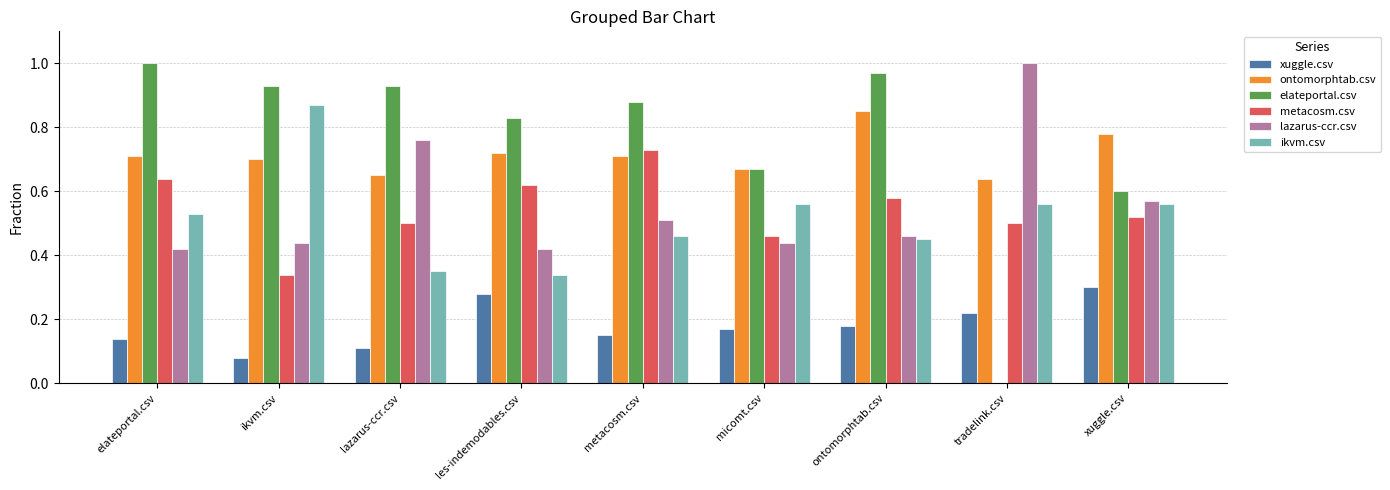

Which series changed the most between ikvm.csv and micomt.csv?

ikvm.csv